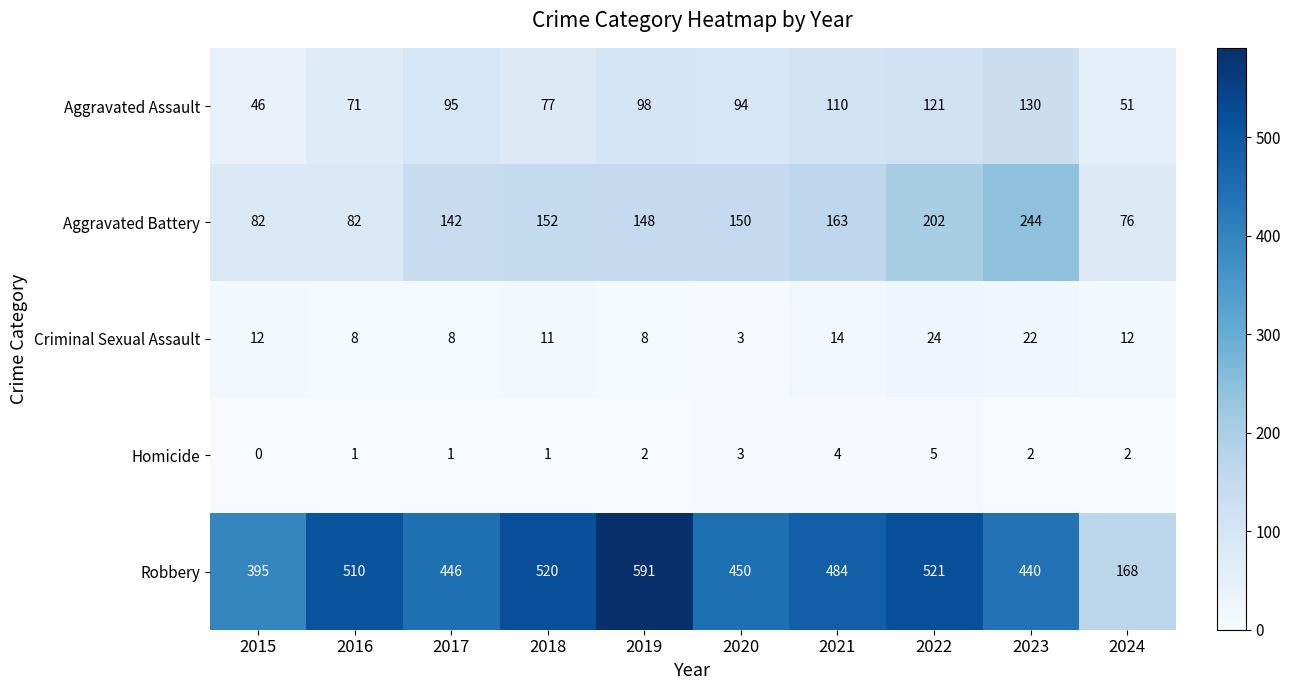

What value does the Robbery series have at 2024, to the nearest 10?

170